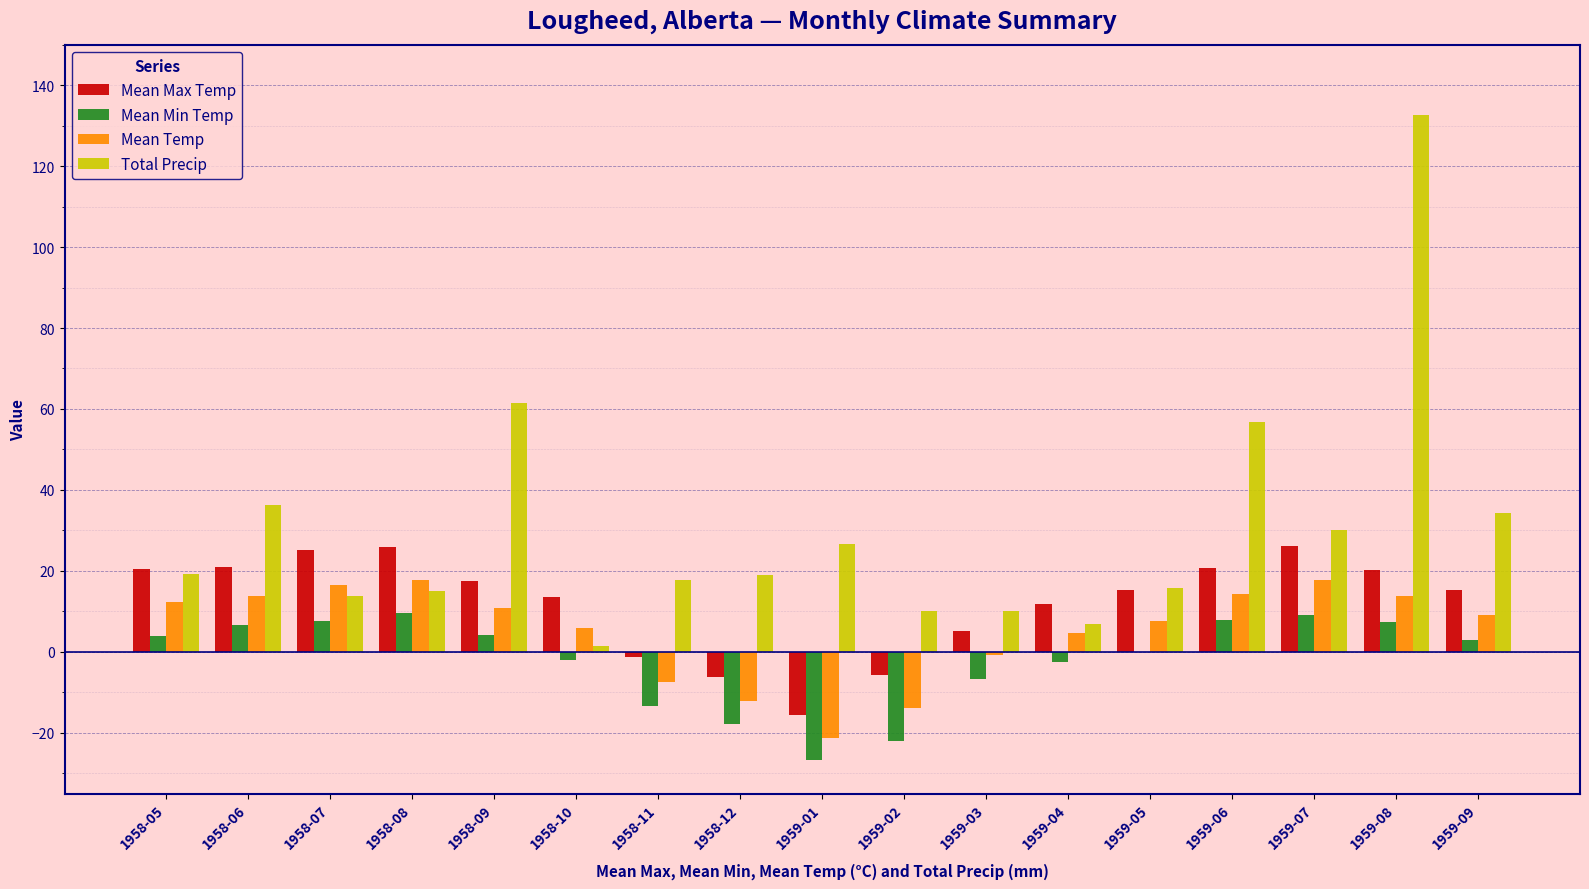

What is the maximum value for Total Precip?

132.6